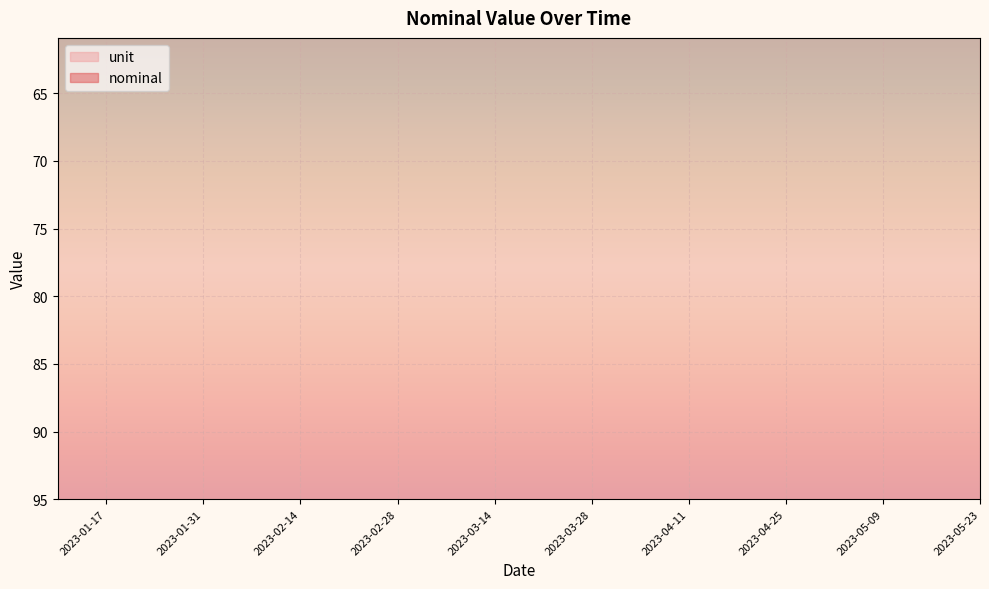

Which has a higher value, 2023-04-11 or 2023-04-04?

2023-04-11